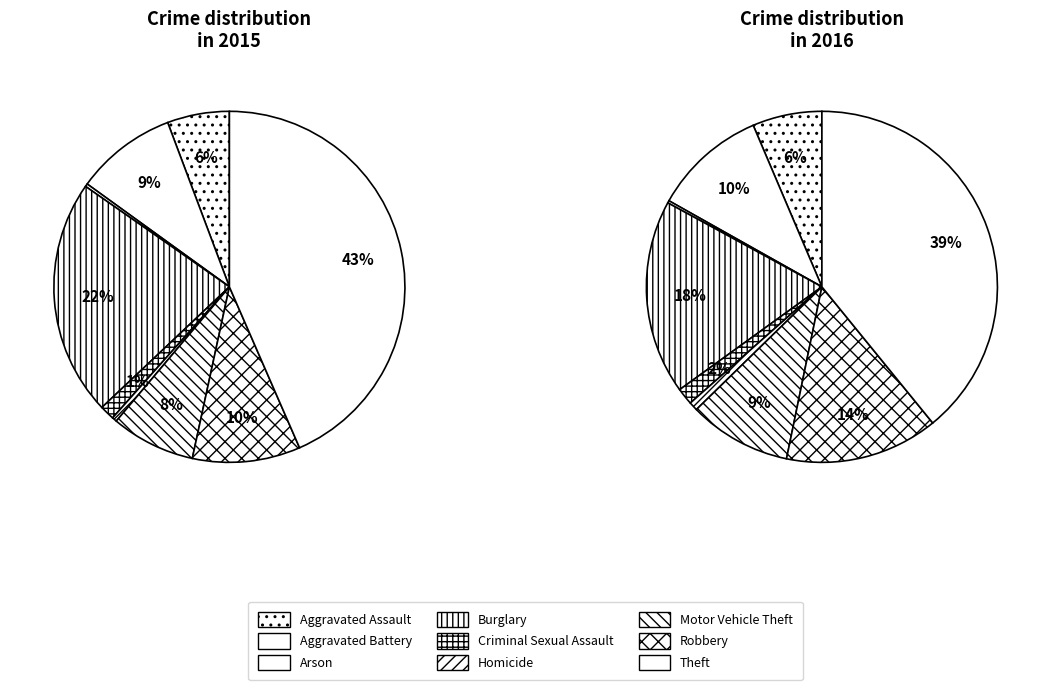

What portion of the pie excludes Arson?

99.7%